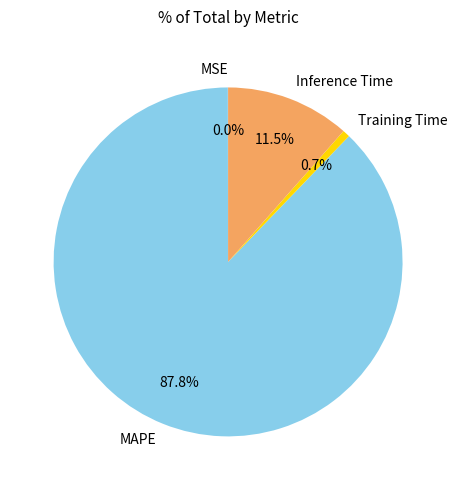

What percentage do Training Time and MAPE together represent?

88.5%